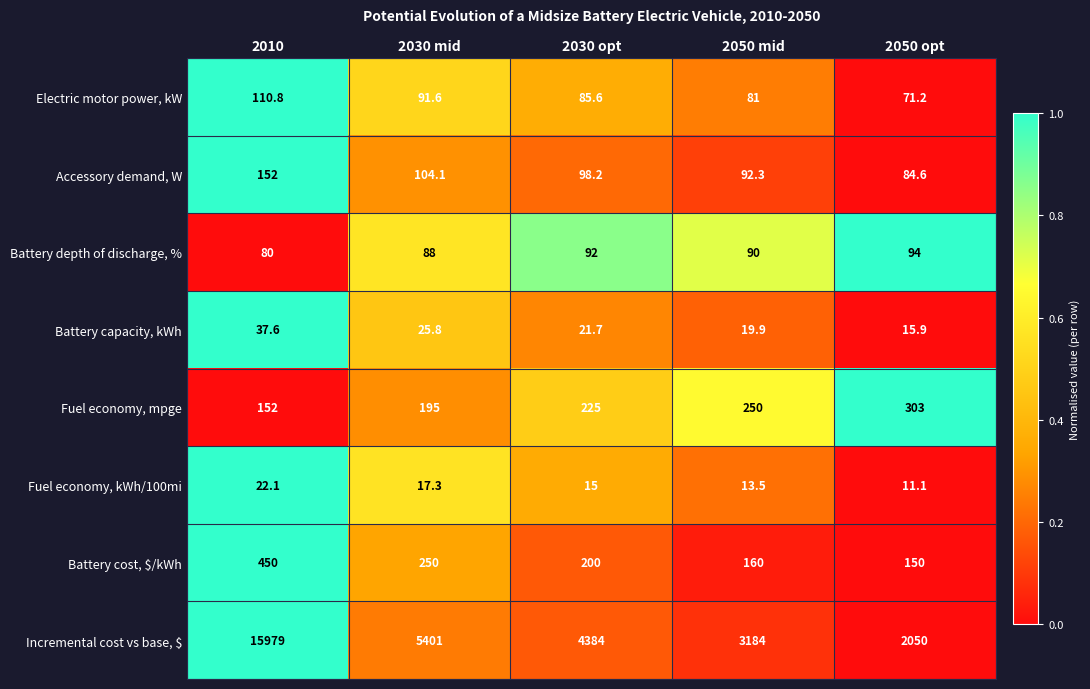

Which label corresponds to the smallest value in the chart?

2050 opt